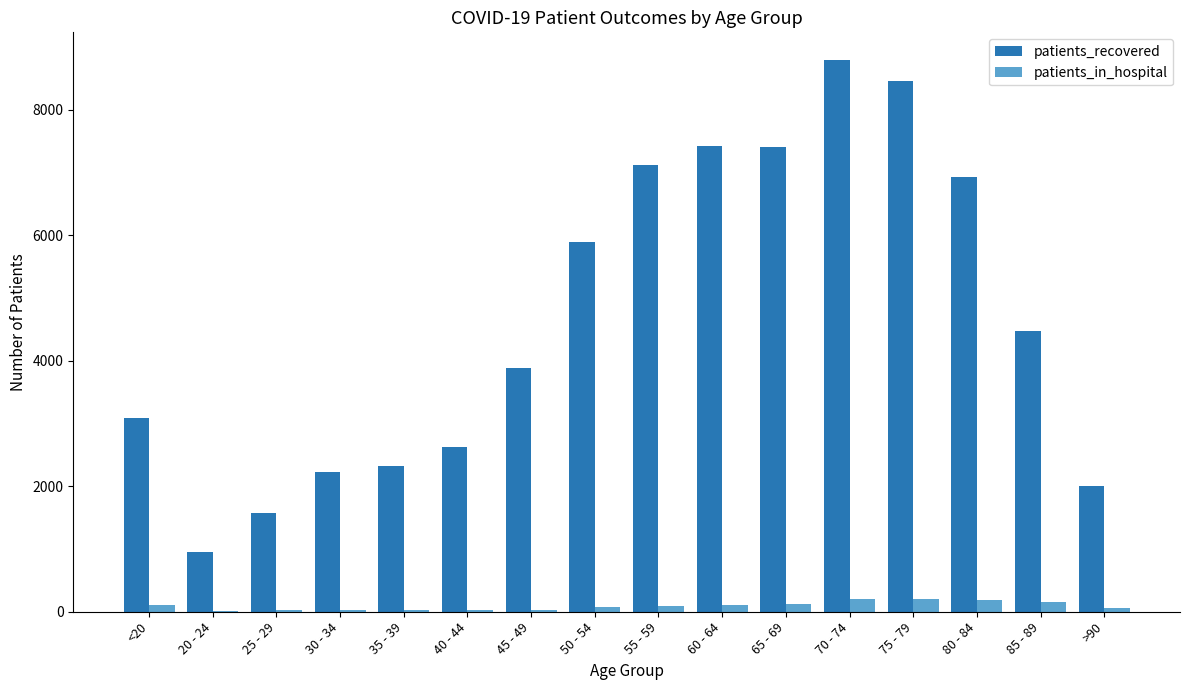

What is the average value of the patients_in_hospital series?

93